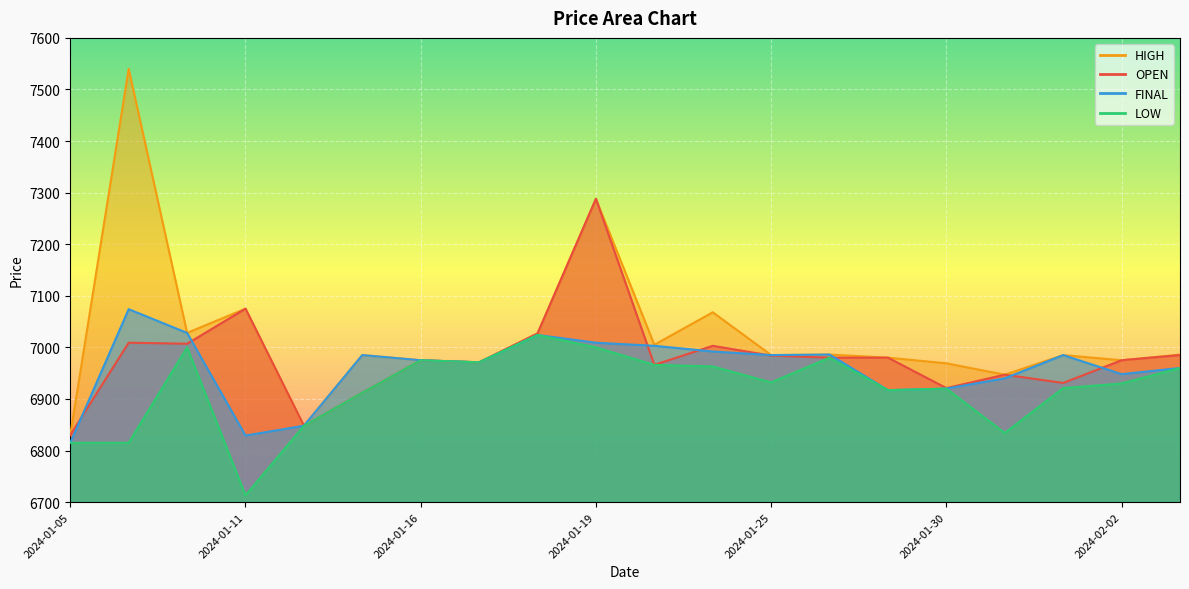

True or false: FINAL and HIGH cross at least once.

False